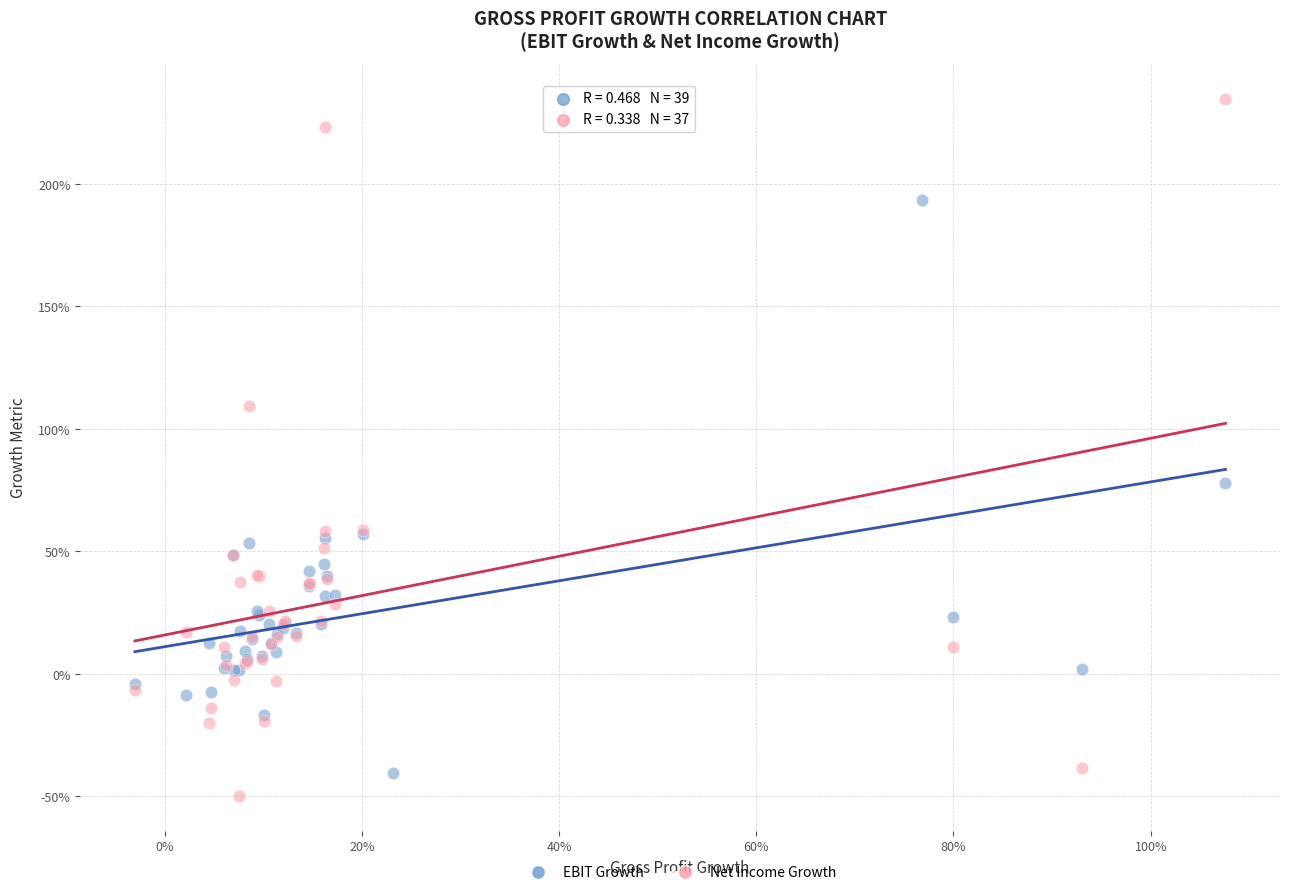

Which series has the largest Y range (max minus min)?

Net Income Growth